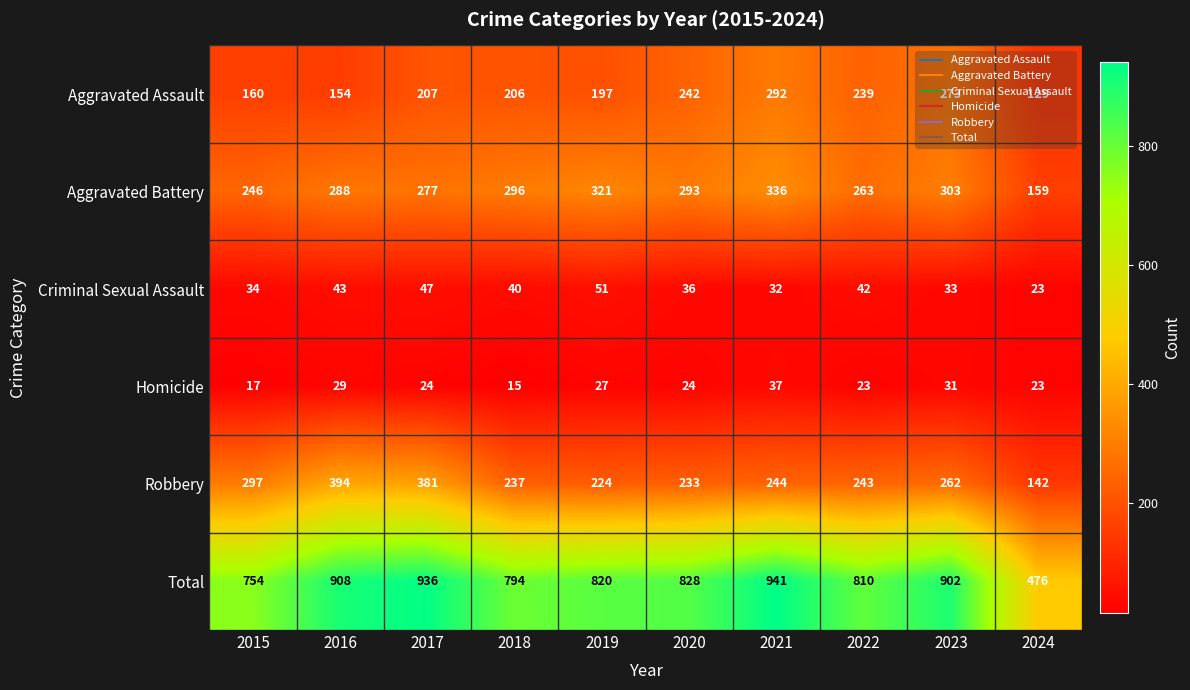

What is the difference between the highest and lowest values at 2016?

879